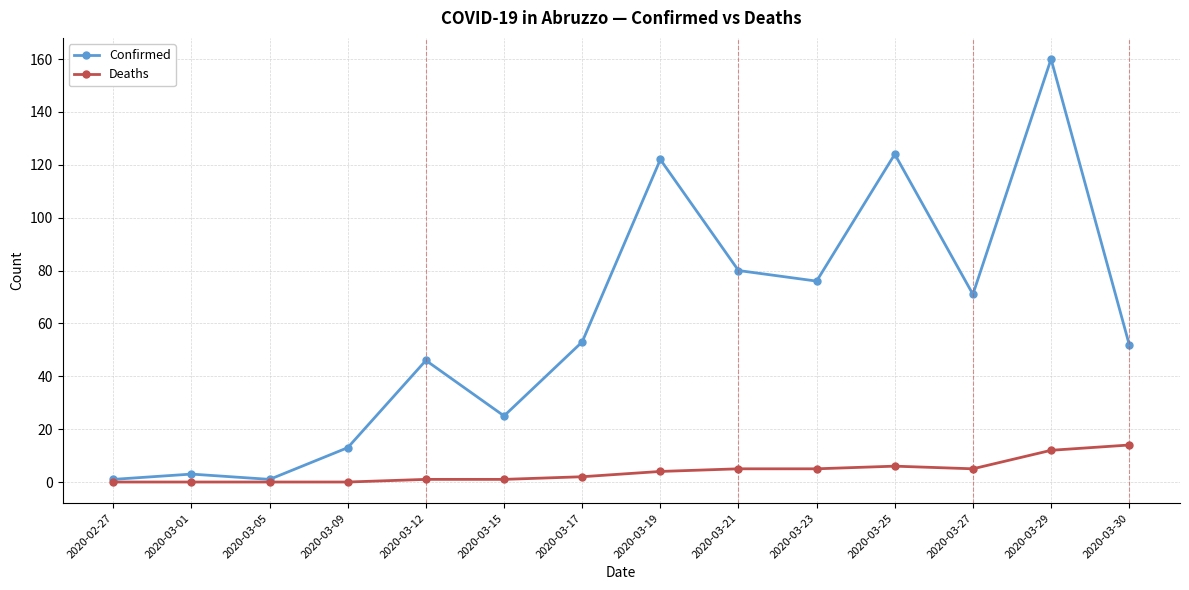

True or false: Deaths has a value of -7 at 2020-02-27.

False